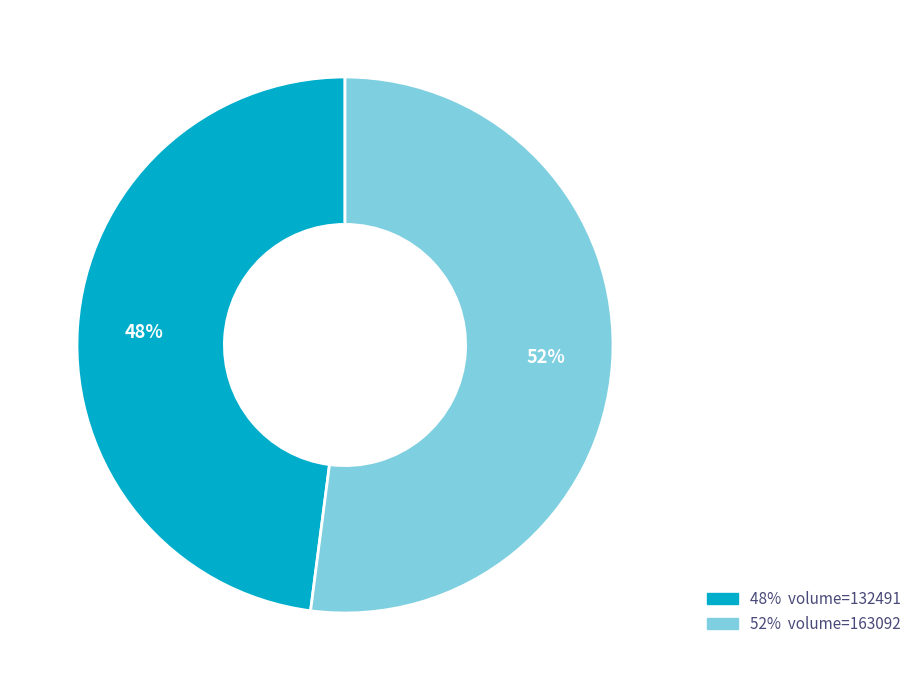

Is there a majority slice in this chart?

Yes